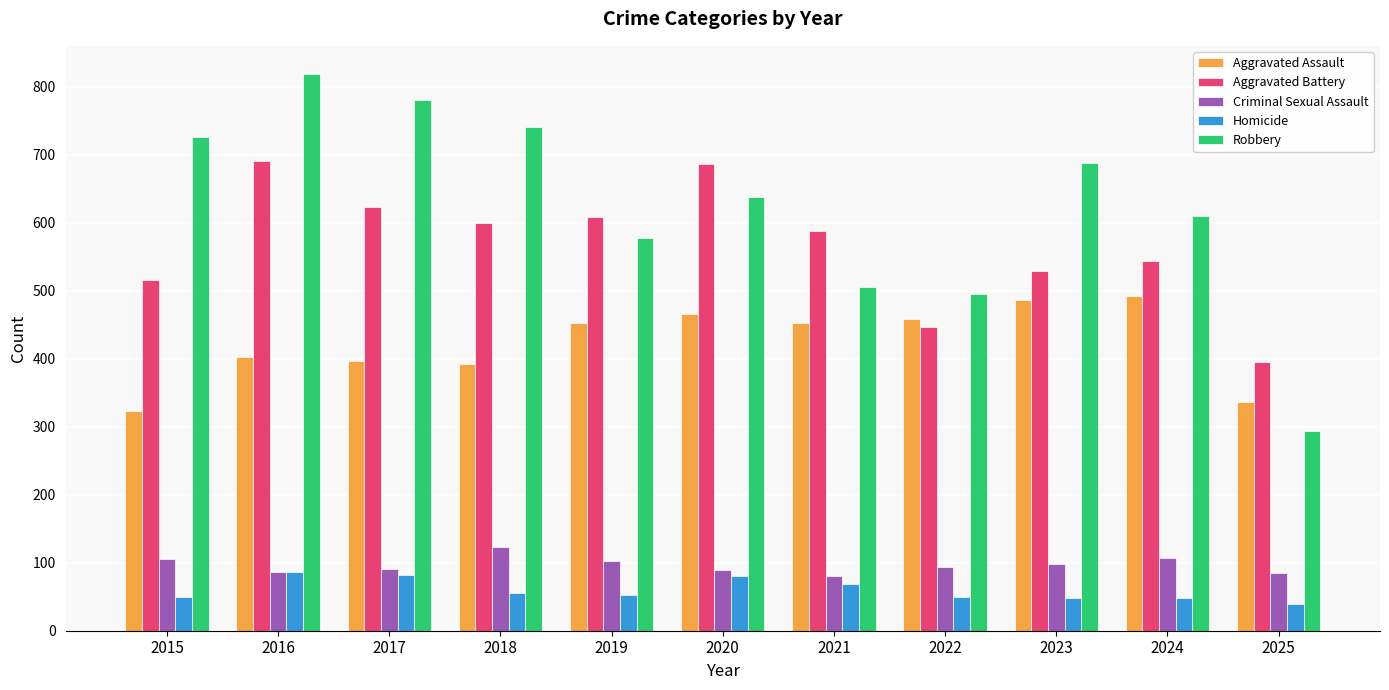

Count the number of data series in this chart.

5